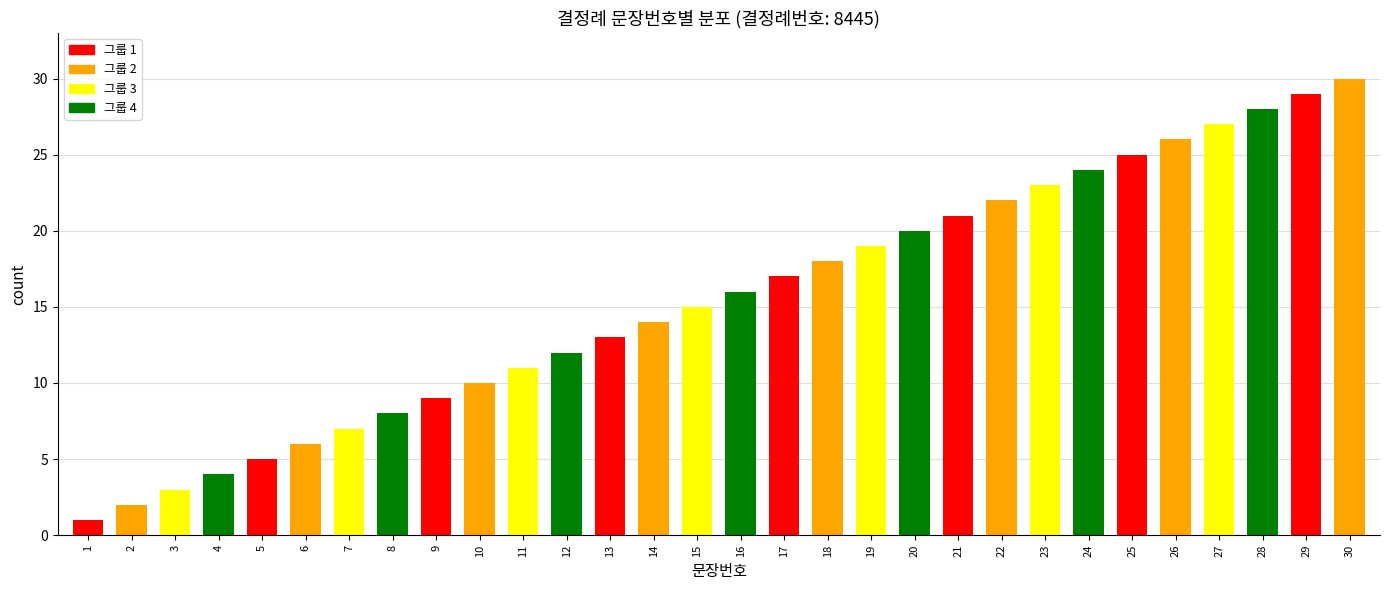

Which category has the highest value across all series?

30